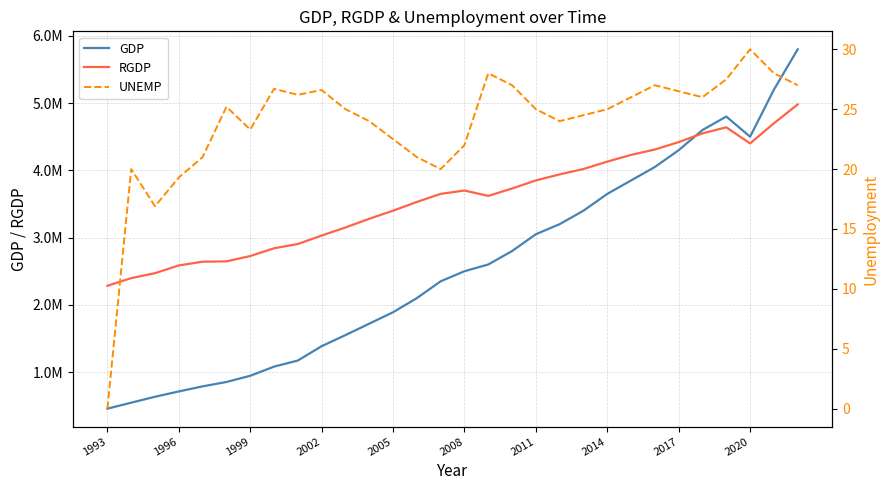

True or false: UNEMP and GDP intersect in this chart.

False